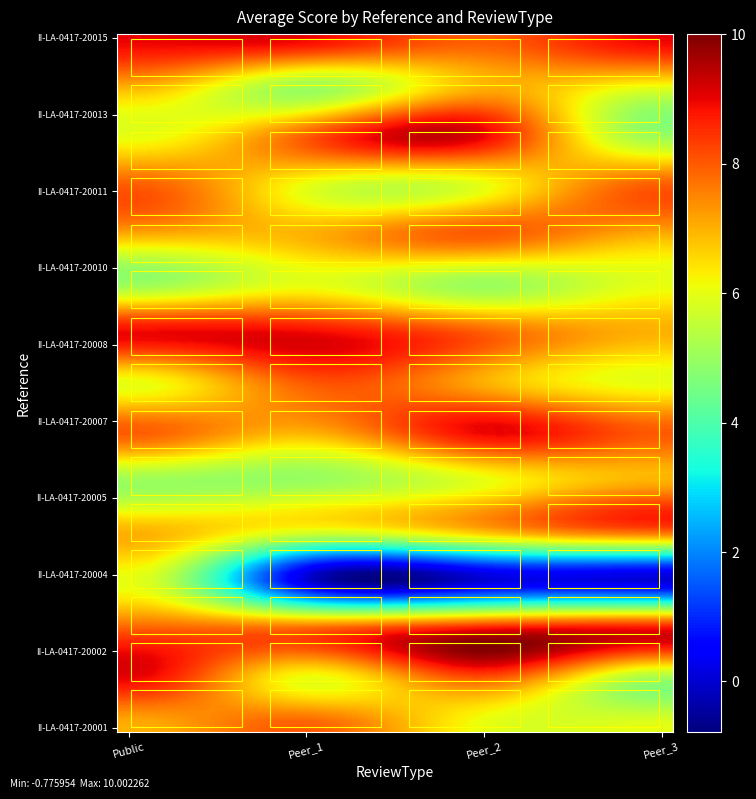

Which series has the largest range (max minus min)?

II-LA-0417-20004